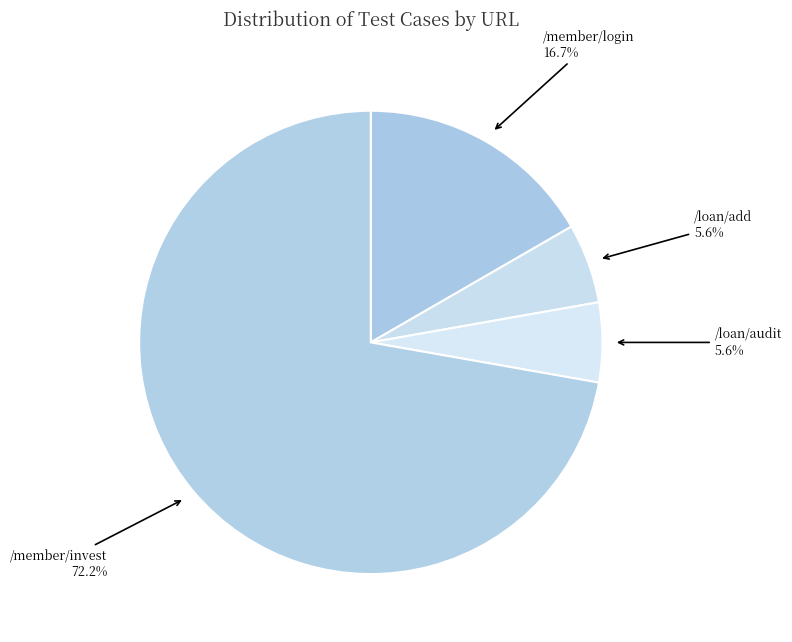

Is /loan/add the majority of the pie?

No